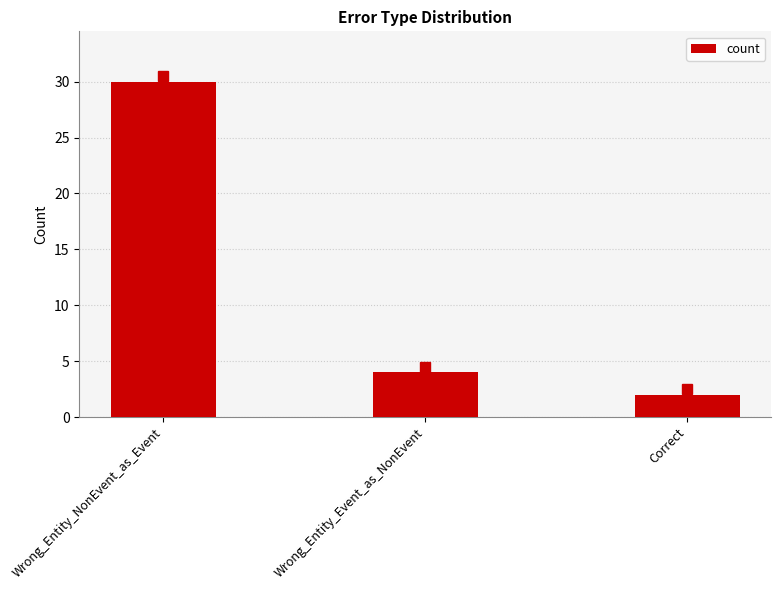

How many bars are there in total?

3